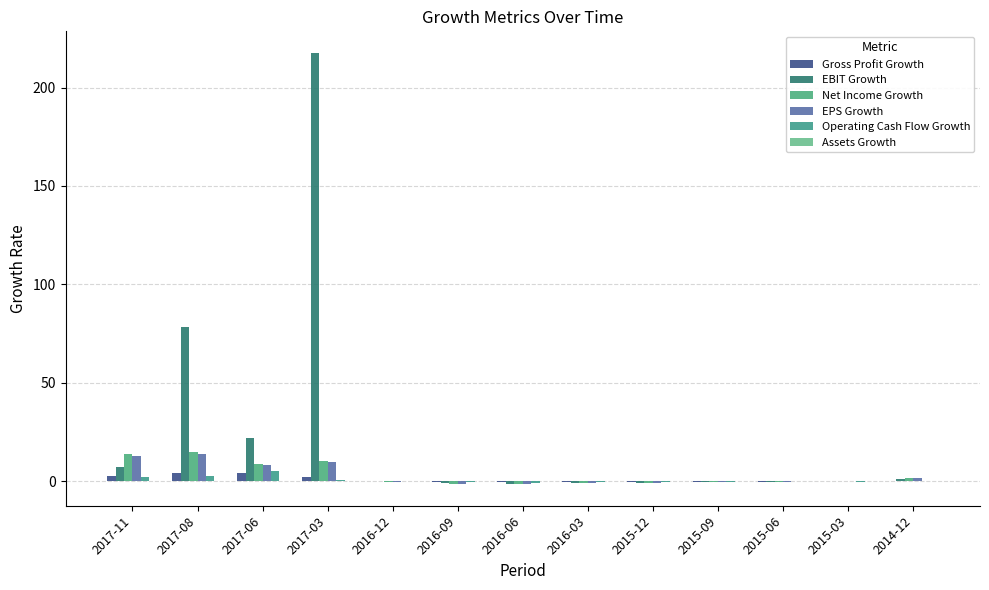

Reading right to left, list all the values displayed in this chart.

Gross Profit Growth: 0.3	0.0	-0.1	-0.3	-0.5	-0.6	-0.6	-0.4	0.2	1.9	4.2	4.4	2.7
EBIT Growth: 1.2	0.2	-0.3	-0.6	-0.7	-1.0	-1.1	-1.1	0.2	217.6	21.8	78.2	7.3
Net Income Growth: 1.8	0.3	-0.4	-0.6	-0.8	-1.1	-1.4	-1.4	-0.1	10.2	8.7	14.9	13.9
EPS Growth: 1.8	0.3	-0.4	-0.6	-0.8	-1.1	-1.5	-1.4	-0.1	10.0	8.1	13.6	12.9
Operating Cash Flow Growth: 0.1	-0.1	-0.1	-0.2	-0.3	-0.4	-0.7	-0.1	0.0	0.8	5.2	2.6	2.2
Assets Growth: 0.1	0.2	0.2	0.1	0.1	0.0	0.1	0.1	0.1	0.3	0.2	0.3	0.3